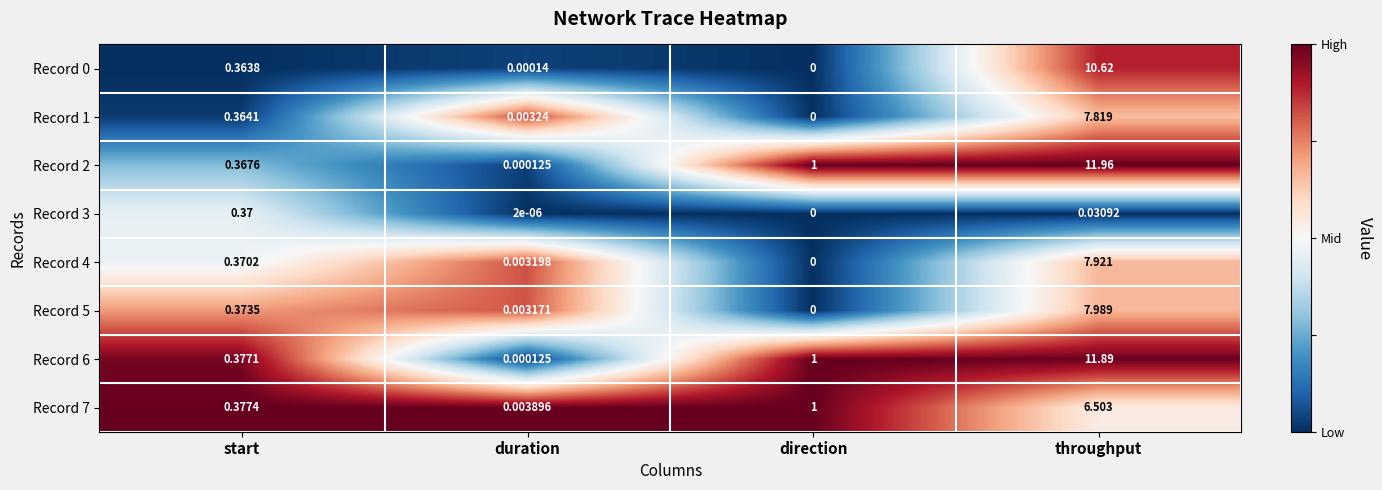

Rank the categories by Record 6 value from lowest to highest.

duration, start, direction, throughput